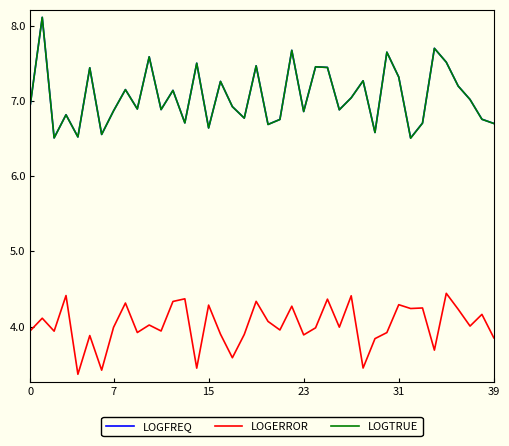

How many lines are shown in the chart?

3